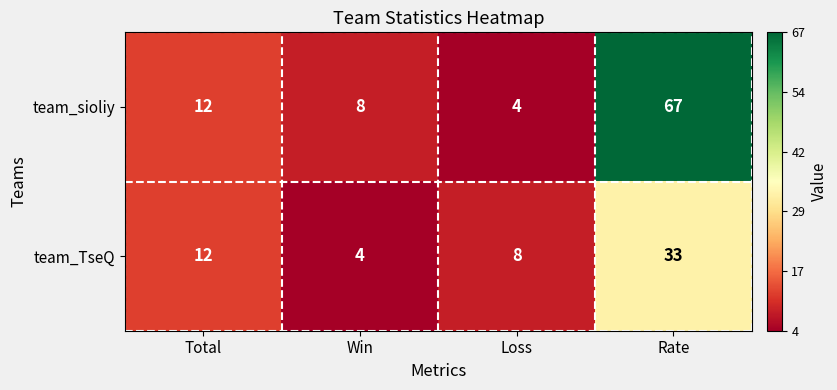

What is the difference between the team_sioliy values at Win and Loss?

4